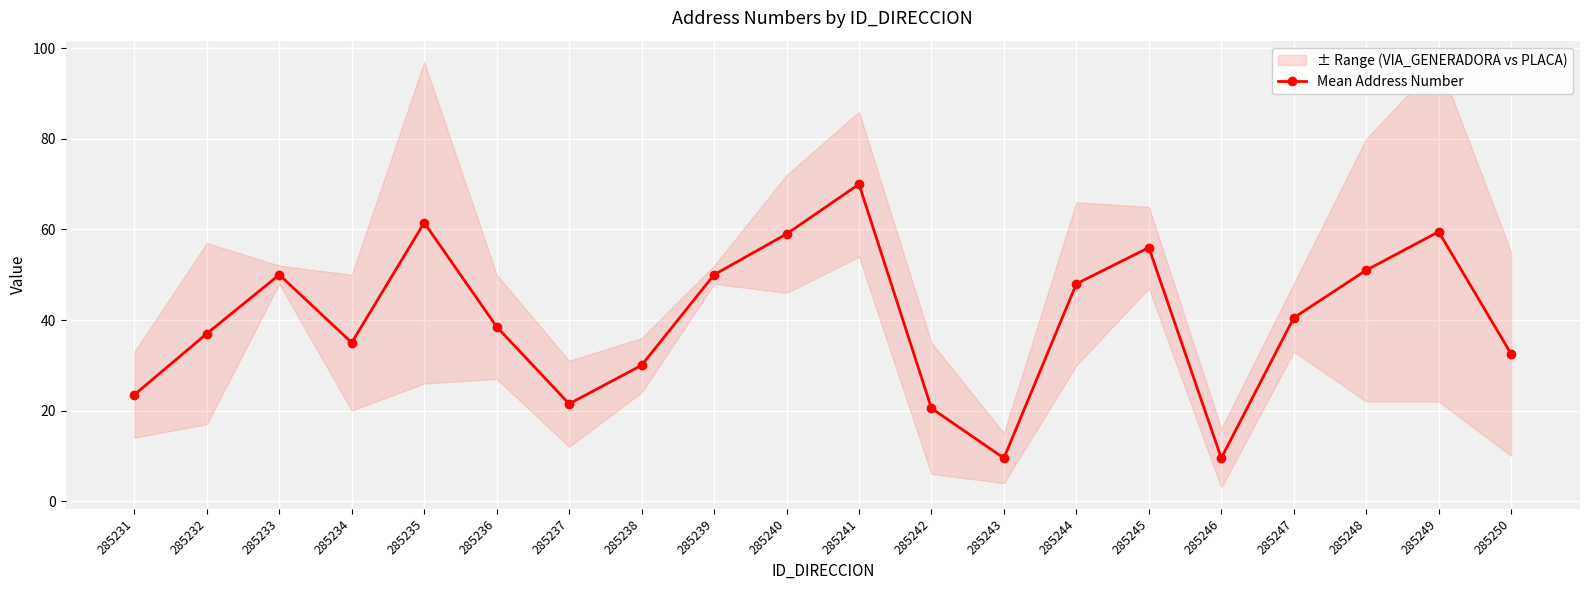

What is the approximate value at 285238?

30.0